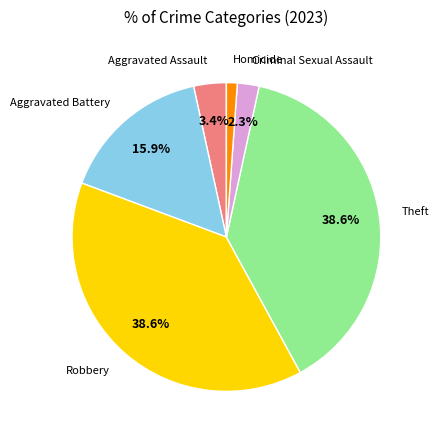

Is there any slice that represents more than half of the pie?

No